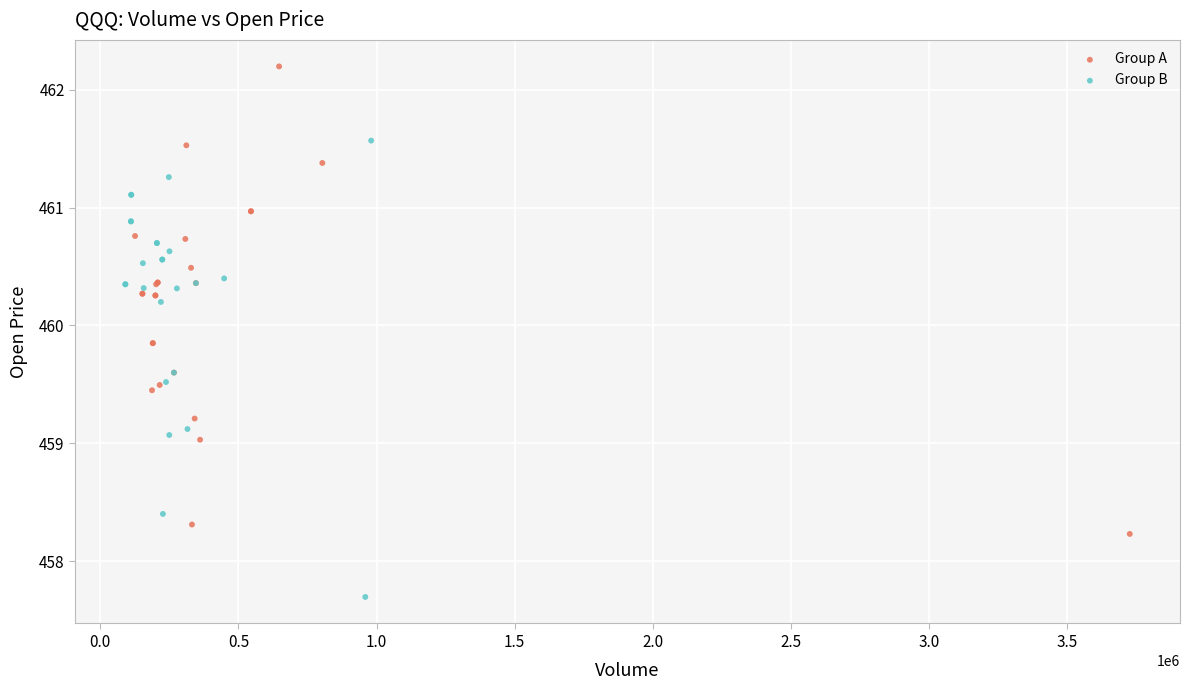

Which series reaches the maximum Y coordinate?

Group A